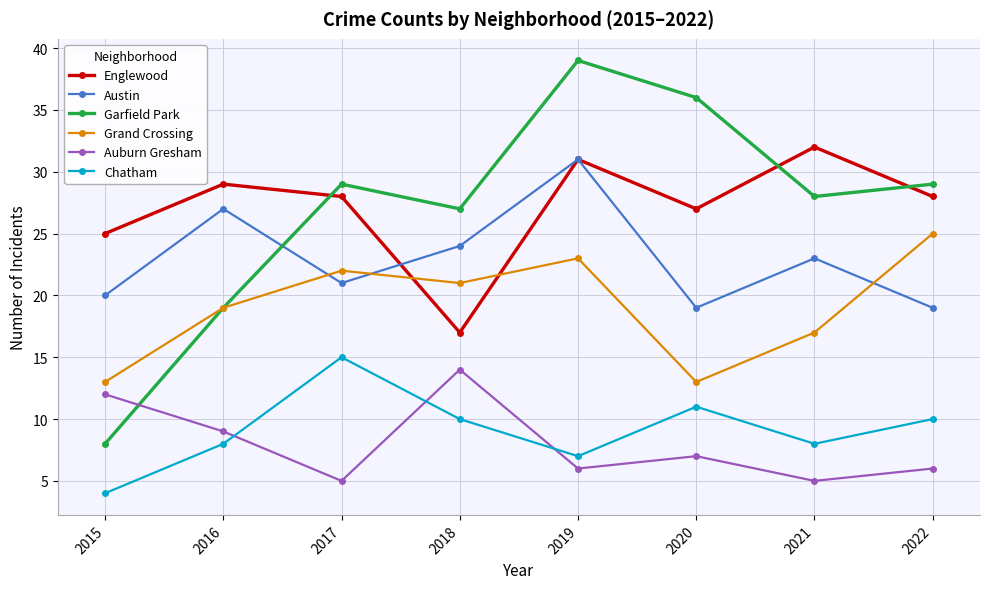

Count the number of categories in the chart.

8